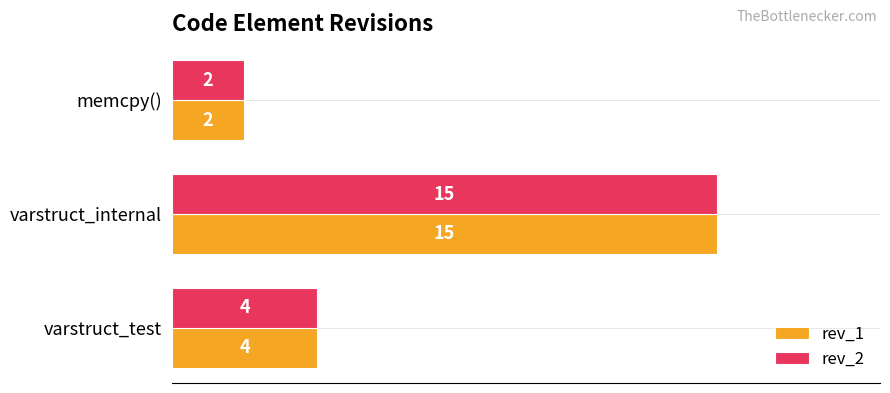

Count the number of categories in the chart.

3